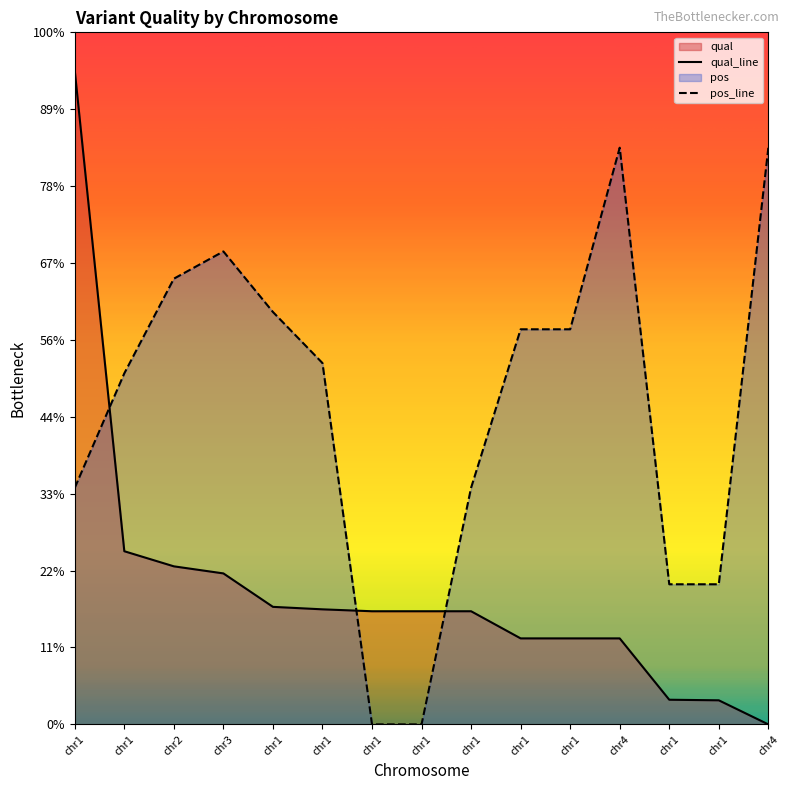

Does the chart display data point markers on the line(s)?

No